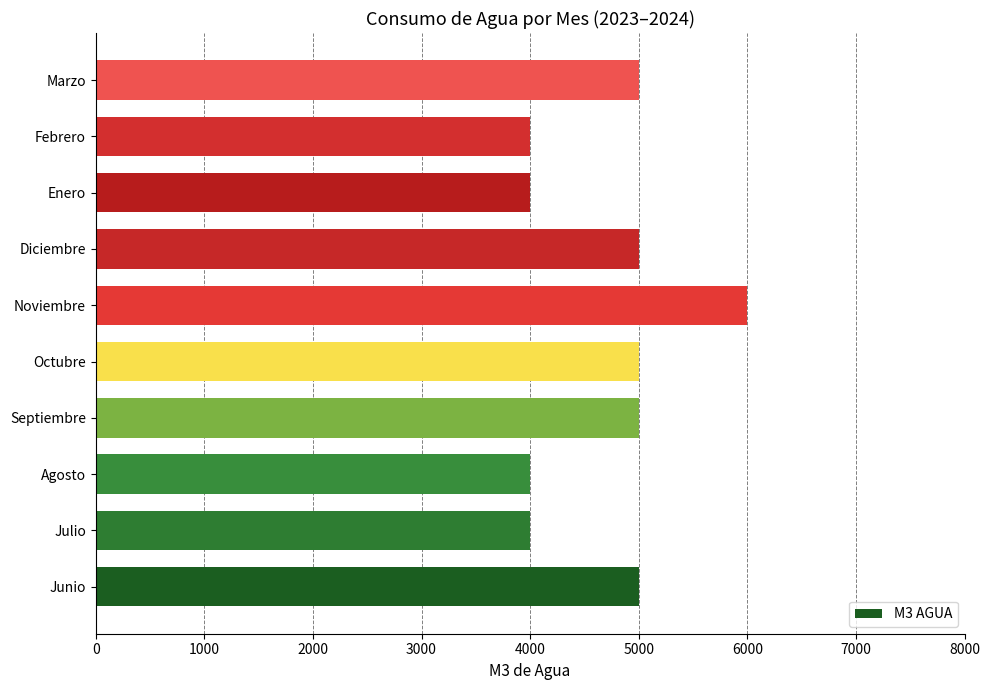

Which label corresponds to the largest value in the chart?

Noviembre